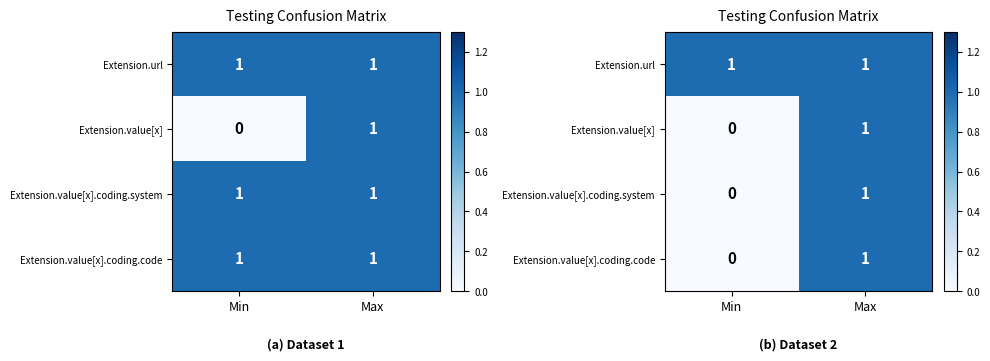

At which category is the sum across all series the highest?

Max